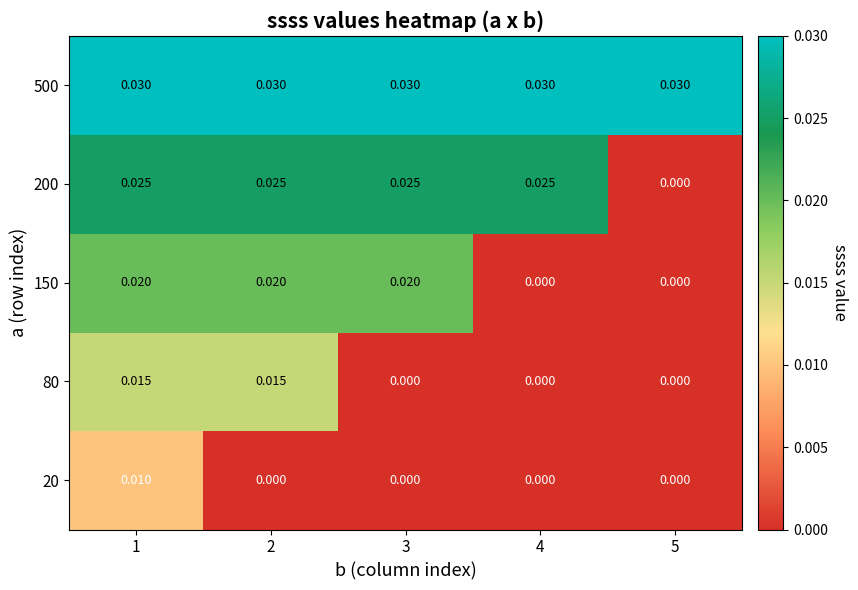

At which category is the sum across all series the highest?

1